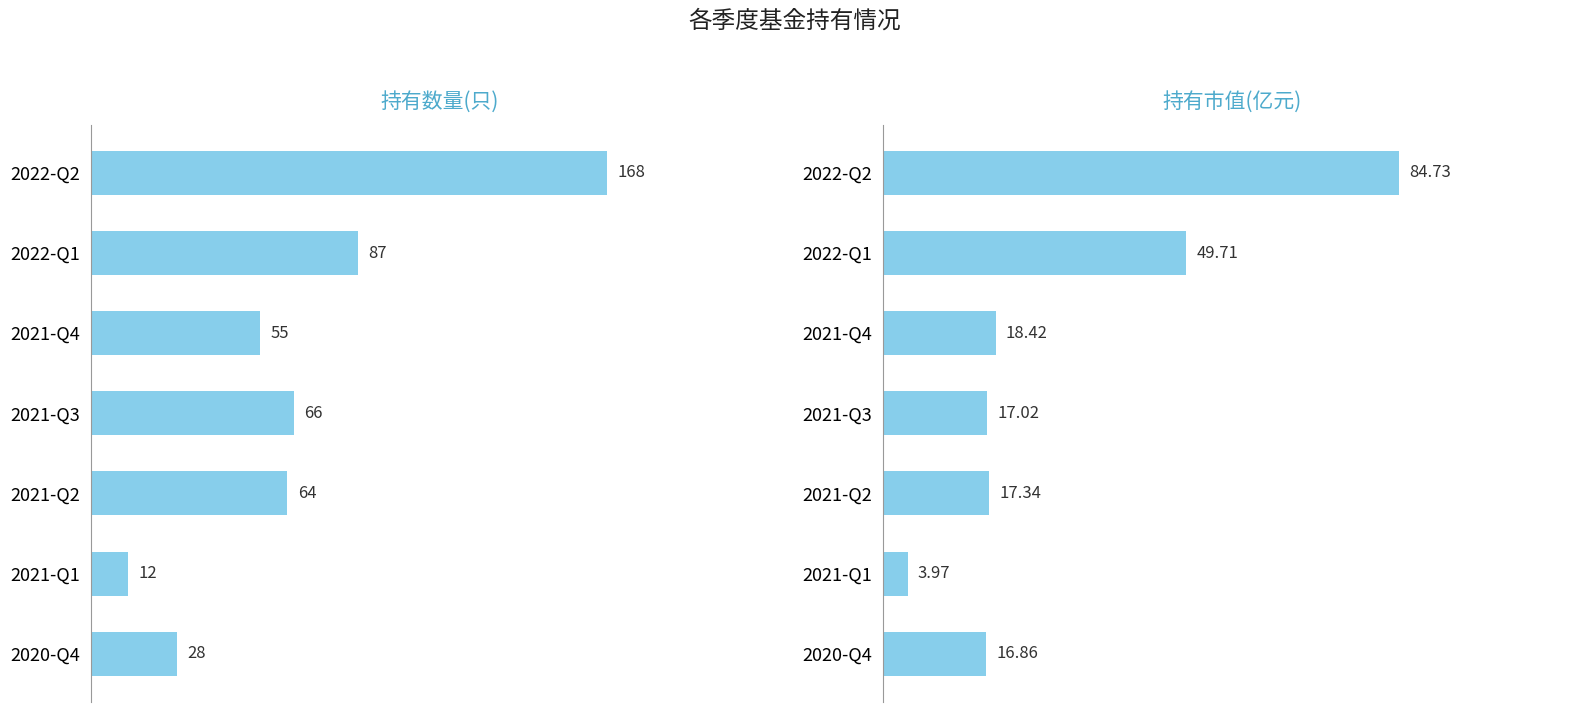

Which series has the largest total across all categories?

持有数量(只)